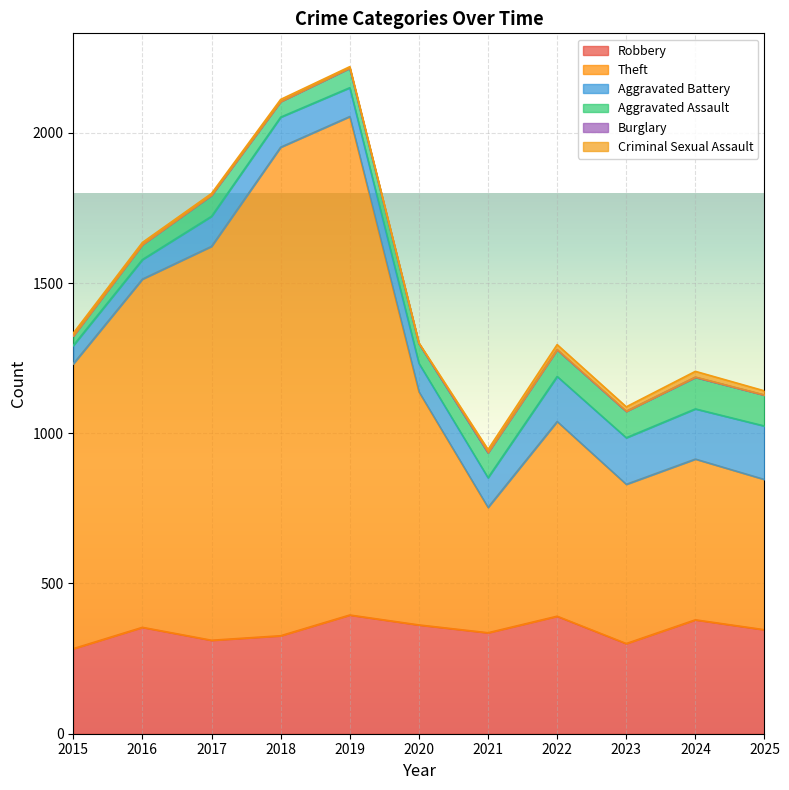

The Theft series shows 648 at 2022. True or false?

True